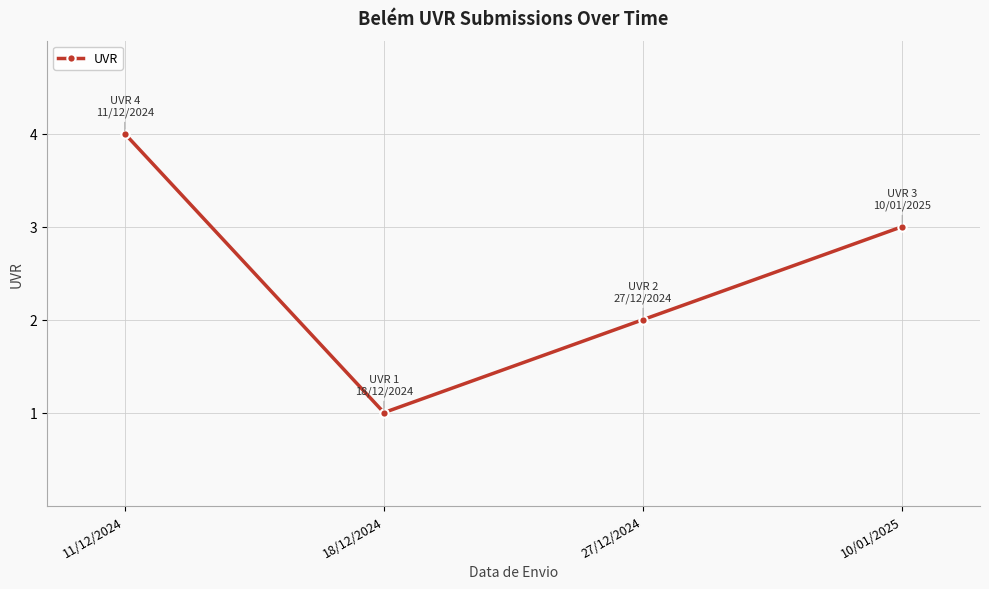

Reading left to right, list all the values displayed in this chart.

4	1	2	3